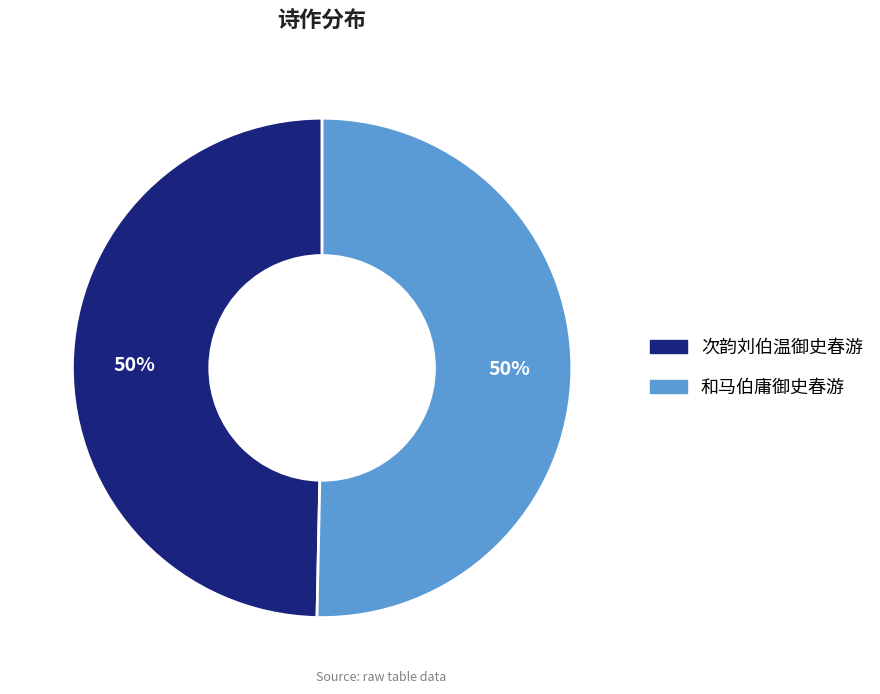

To the nearest percent, what is the average slice percentage?

50%